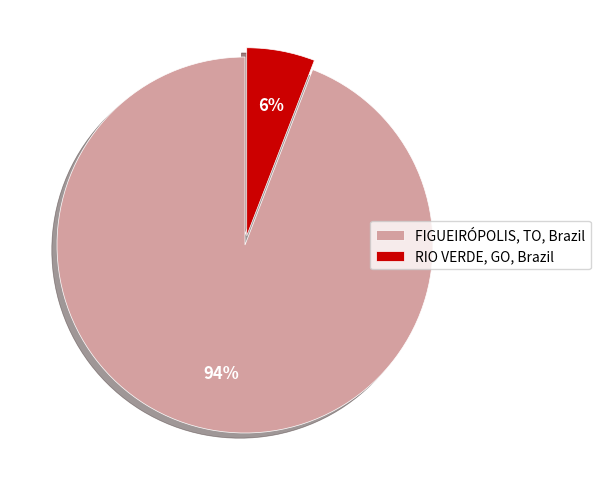

Does FIGUEIRÓPOLIS, TO, Brazil account for over 50% of the chart?

Yes